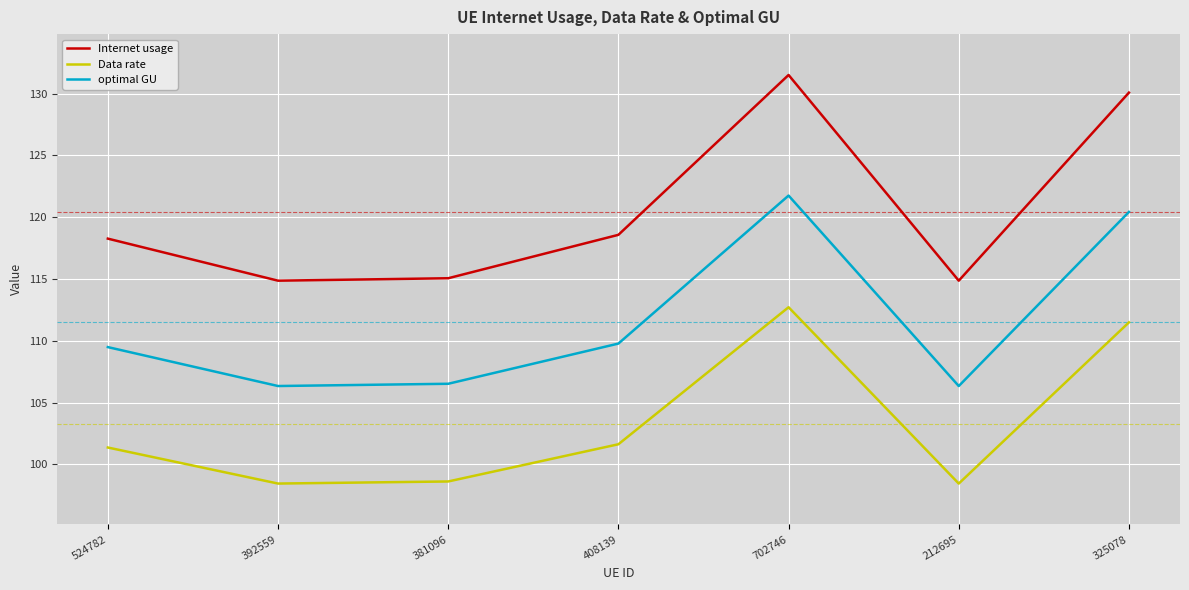

List the series in order of their peak value, highest first.

Internet usage, optimal GU, Data rate